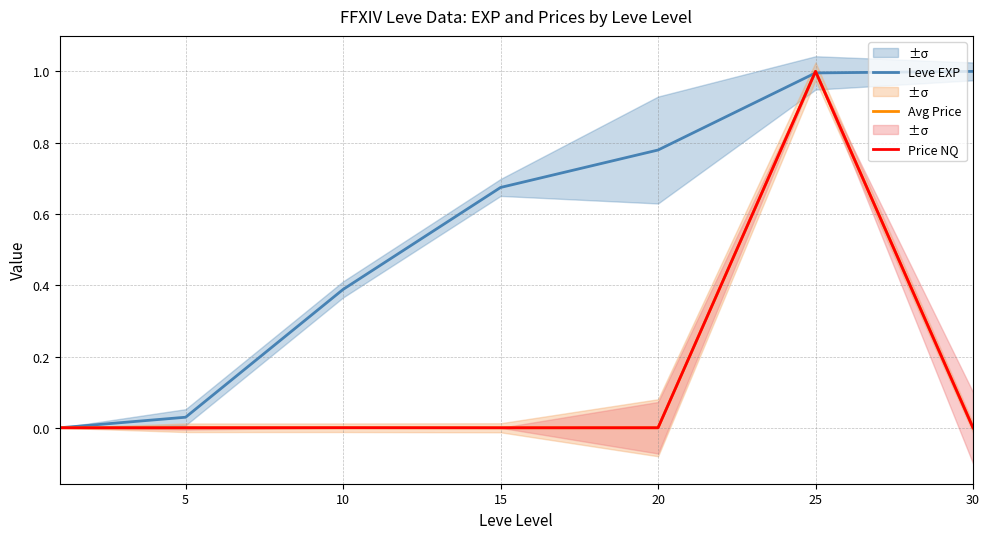

What is the highest value of the Avg Price series?

1.0